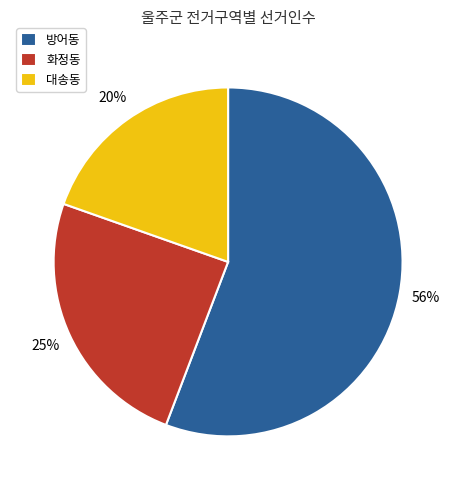

Which category has the smallest portion of the pie?

대송동